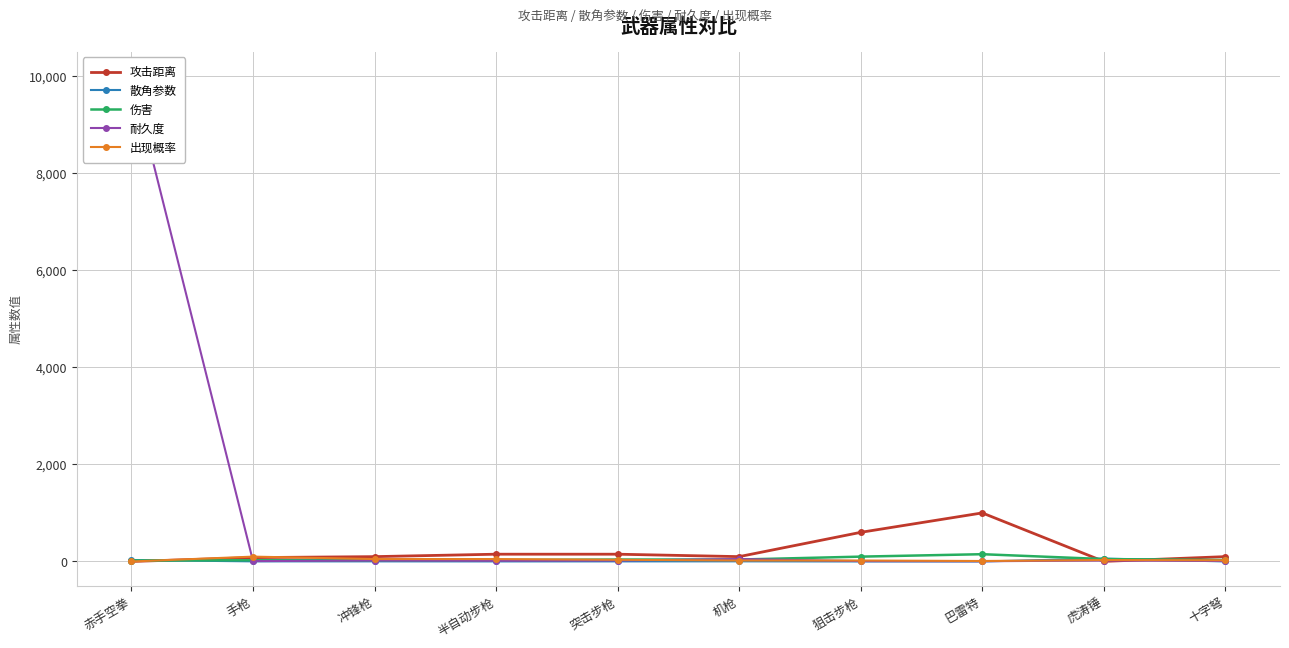

What is the difference between the 出现概率 values at 冲锋枪 and 巴雷特?

40.0